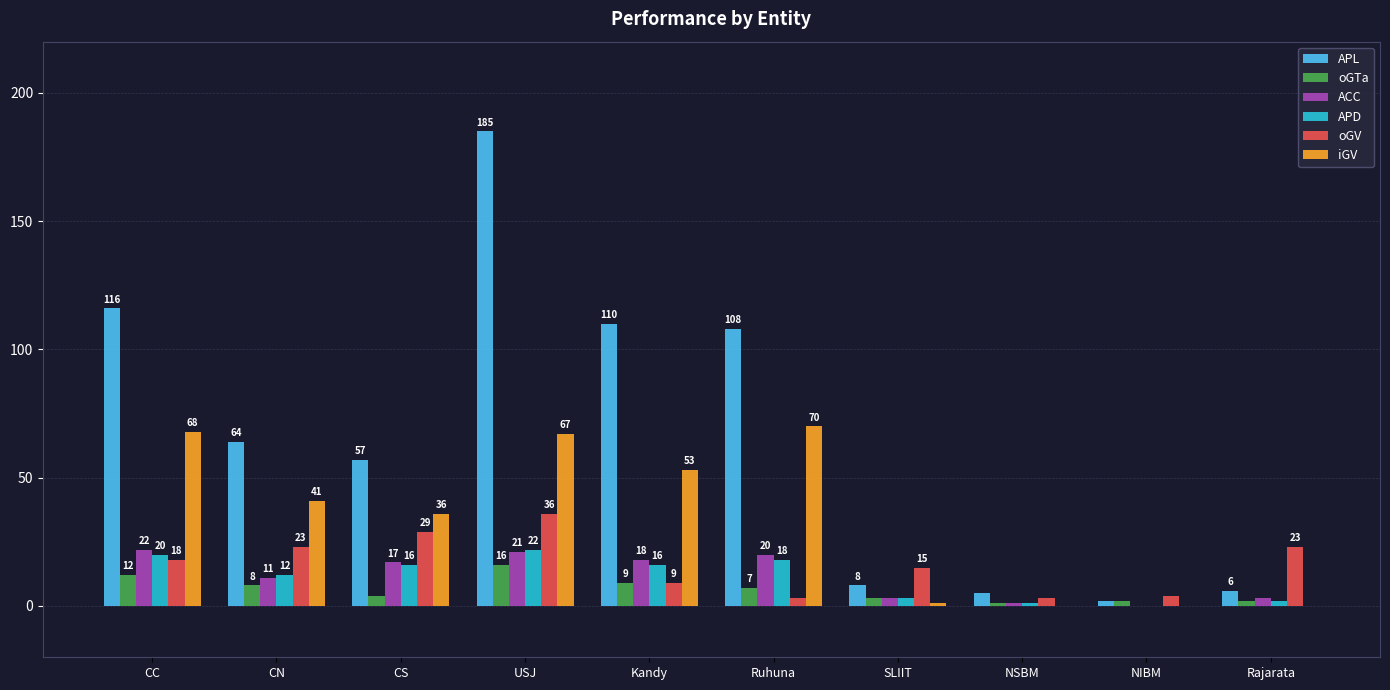

What is the spread (max minus min) of values at Kandy?

101